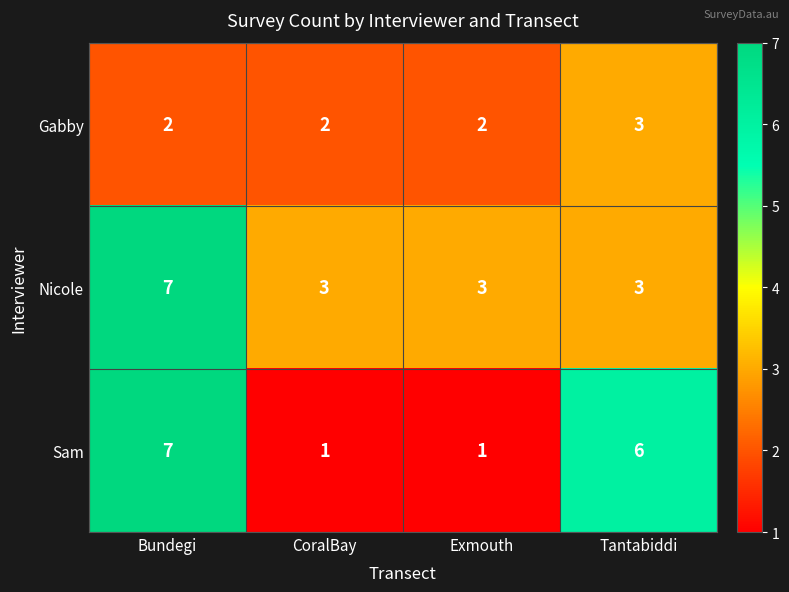

What is the difference between the highest and lowest values at Bundegi?

5